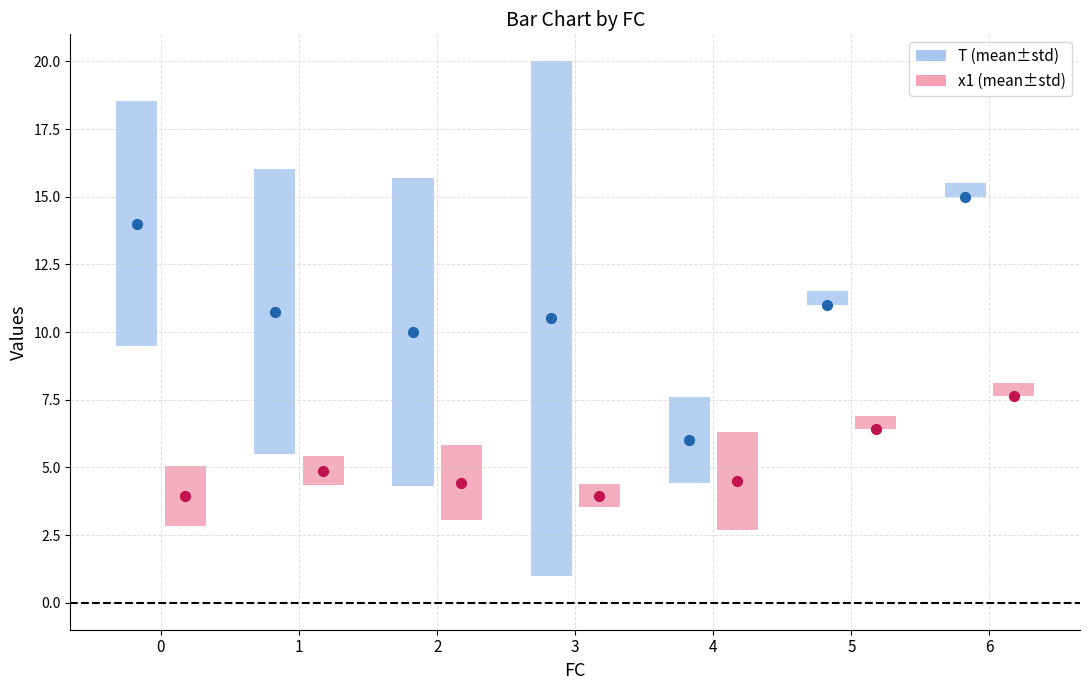

Which series reaches the maximum Y coordinate?

T